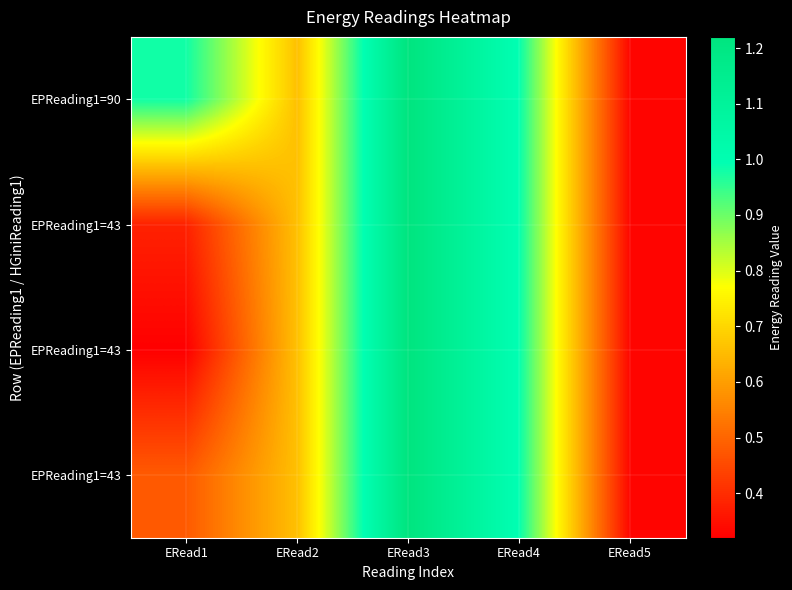

Between ERead3 and ERead4, which is larger?

ERead3